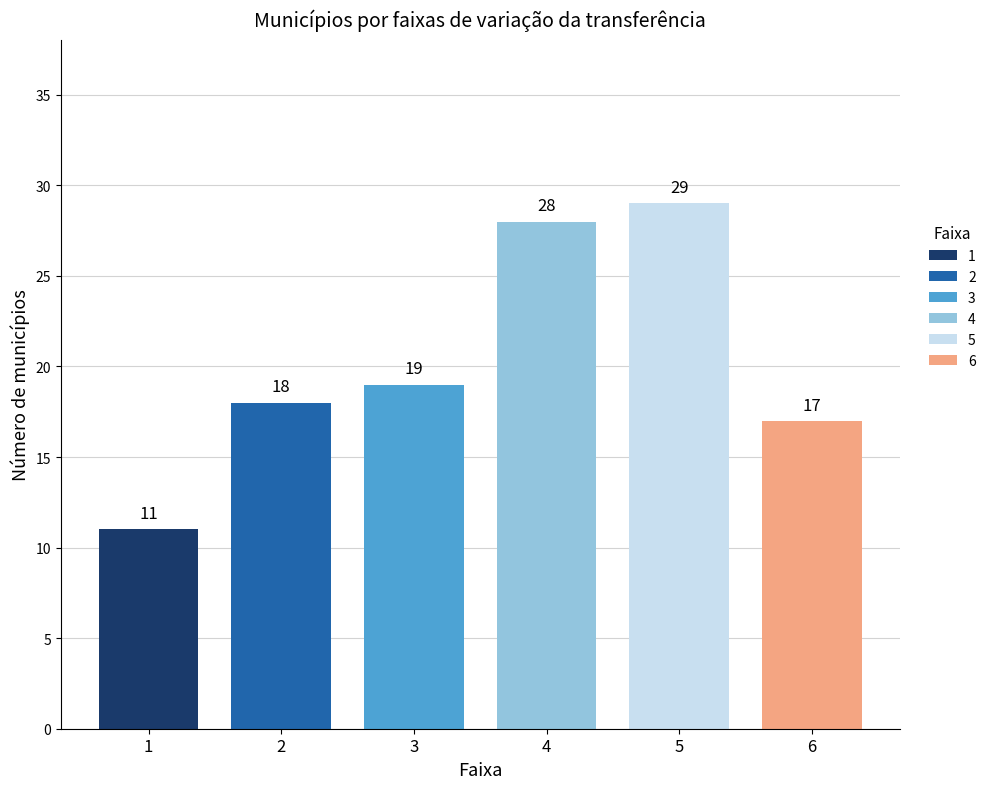

The value at 6 is 17. True or false?

True